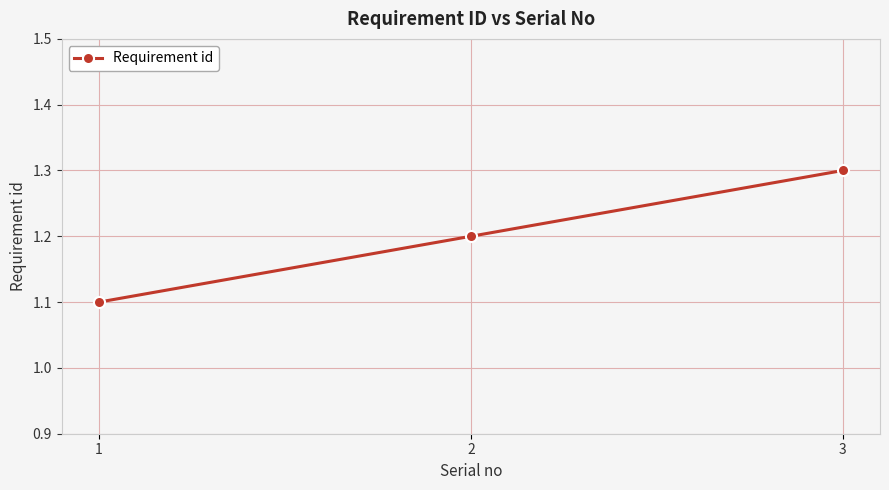

Count the number of data series in this chart.

1